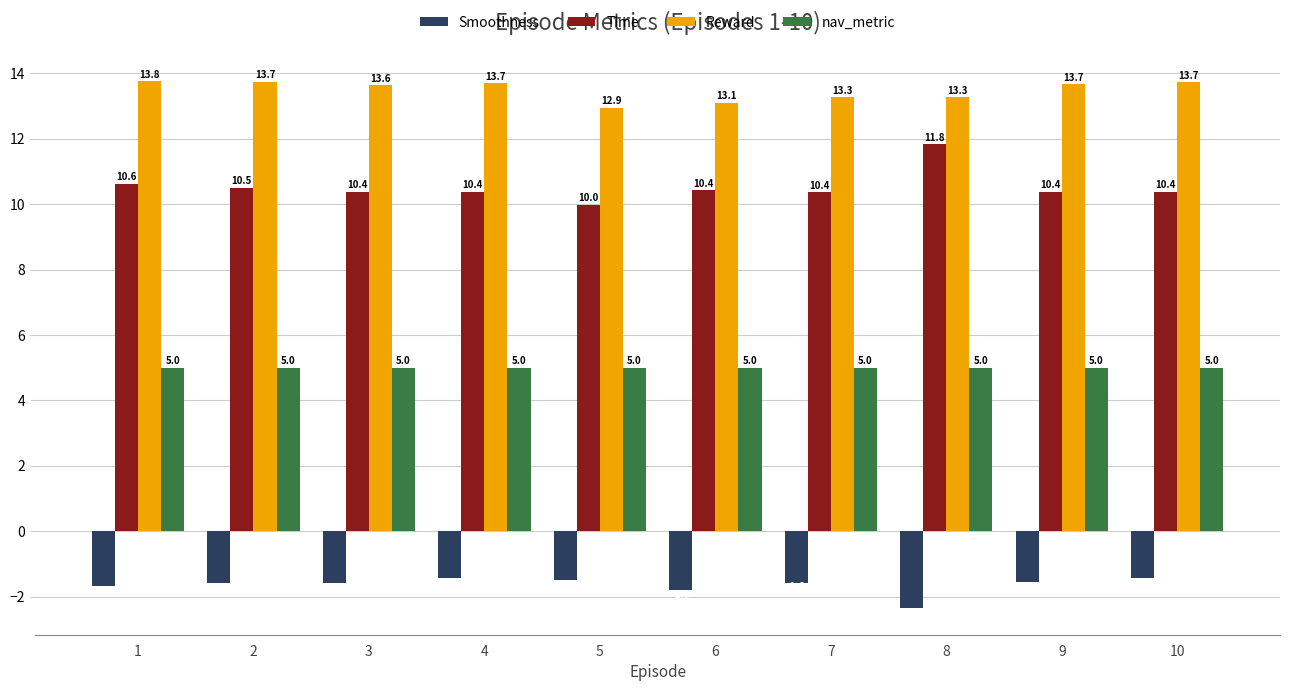

Which series has the widest spread of values?

Time